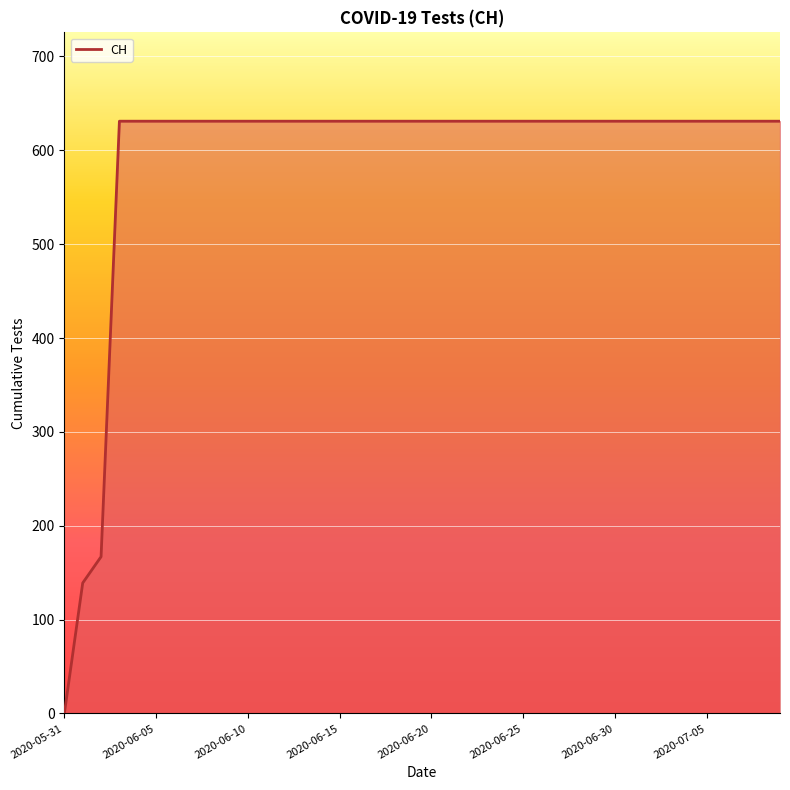

What is the maximum value shown in the chart?

631